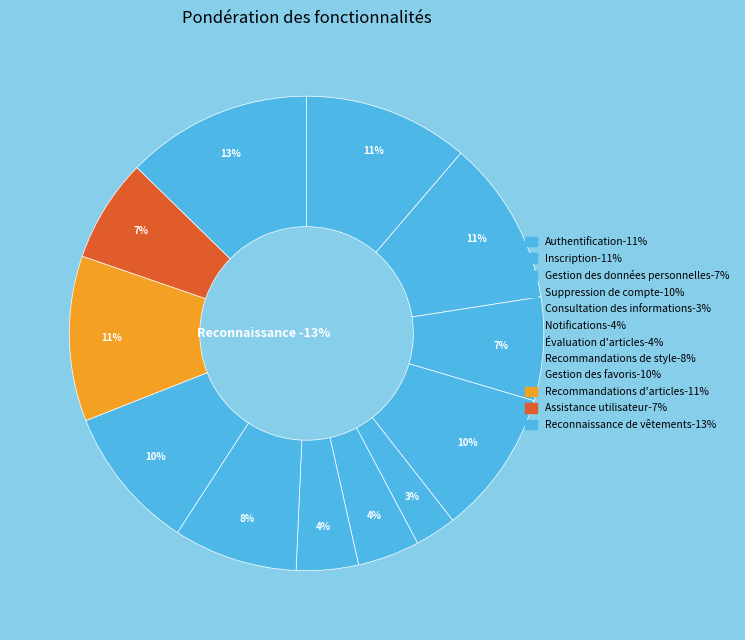

How many segments does this pie chart have?

12